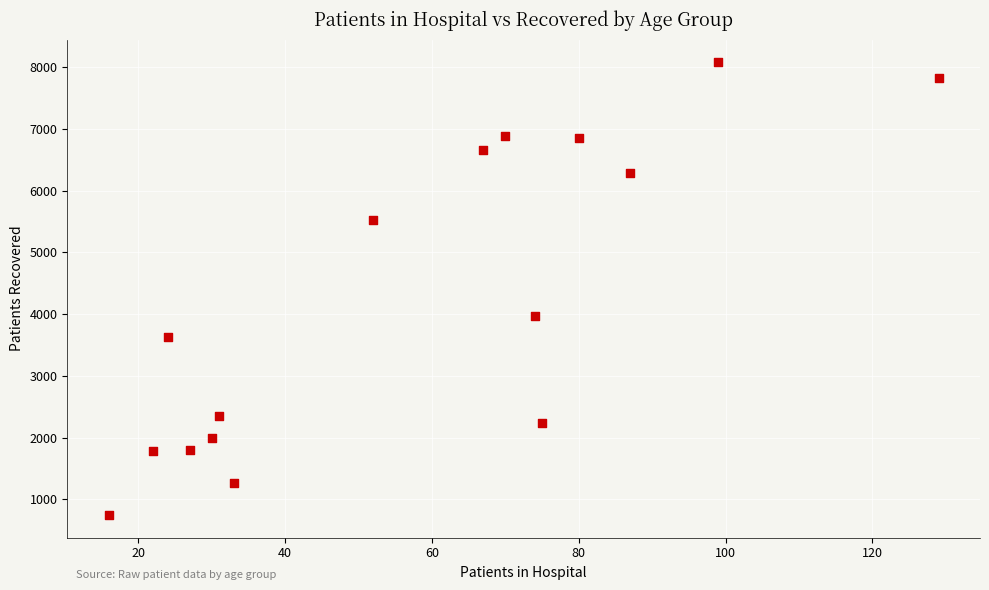

What Y value in the scatter plot is closest to 4413?

3973